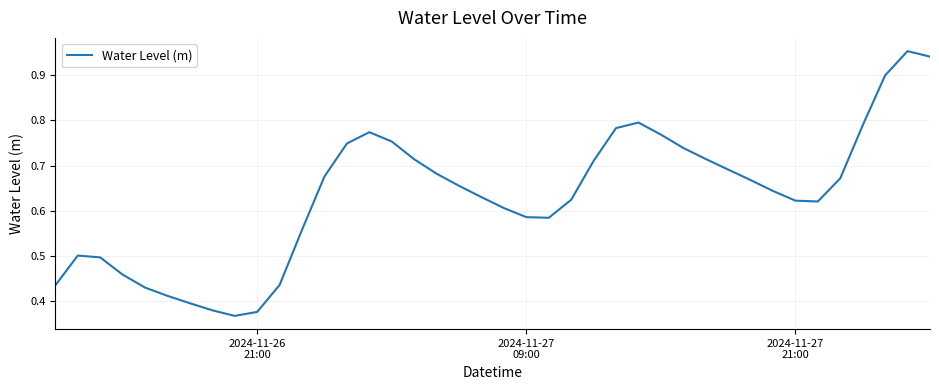

Is this an area chart (filled region under the line)?

No